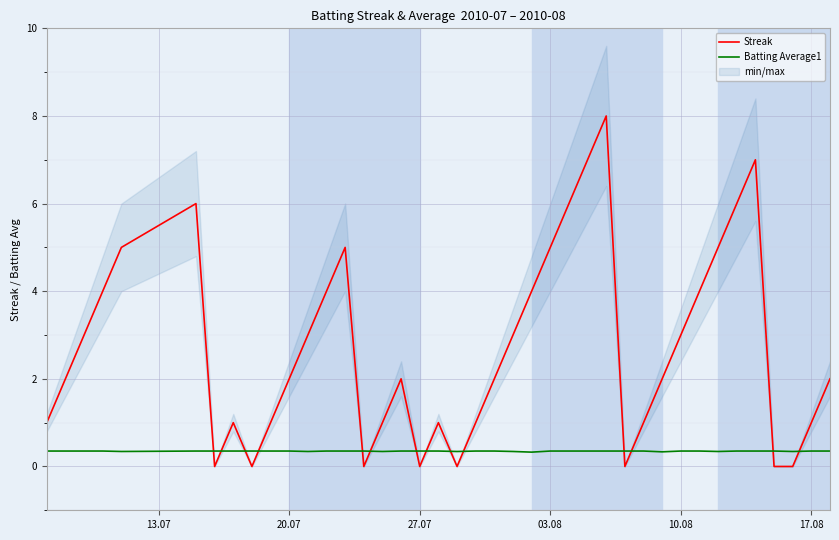

The Batting Average1 series shows 0.4 at 17.08. True or false?

True